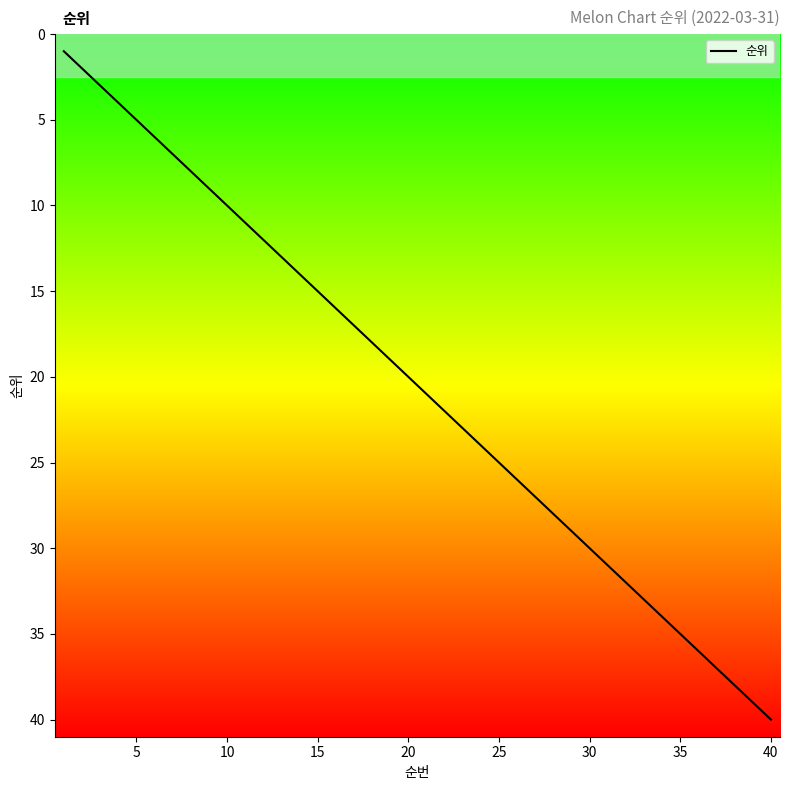

What is the greatest value displayed?

40